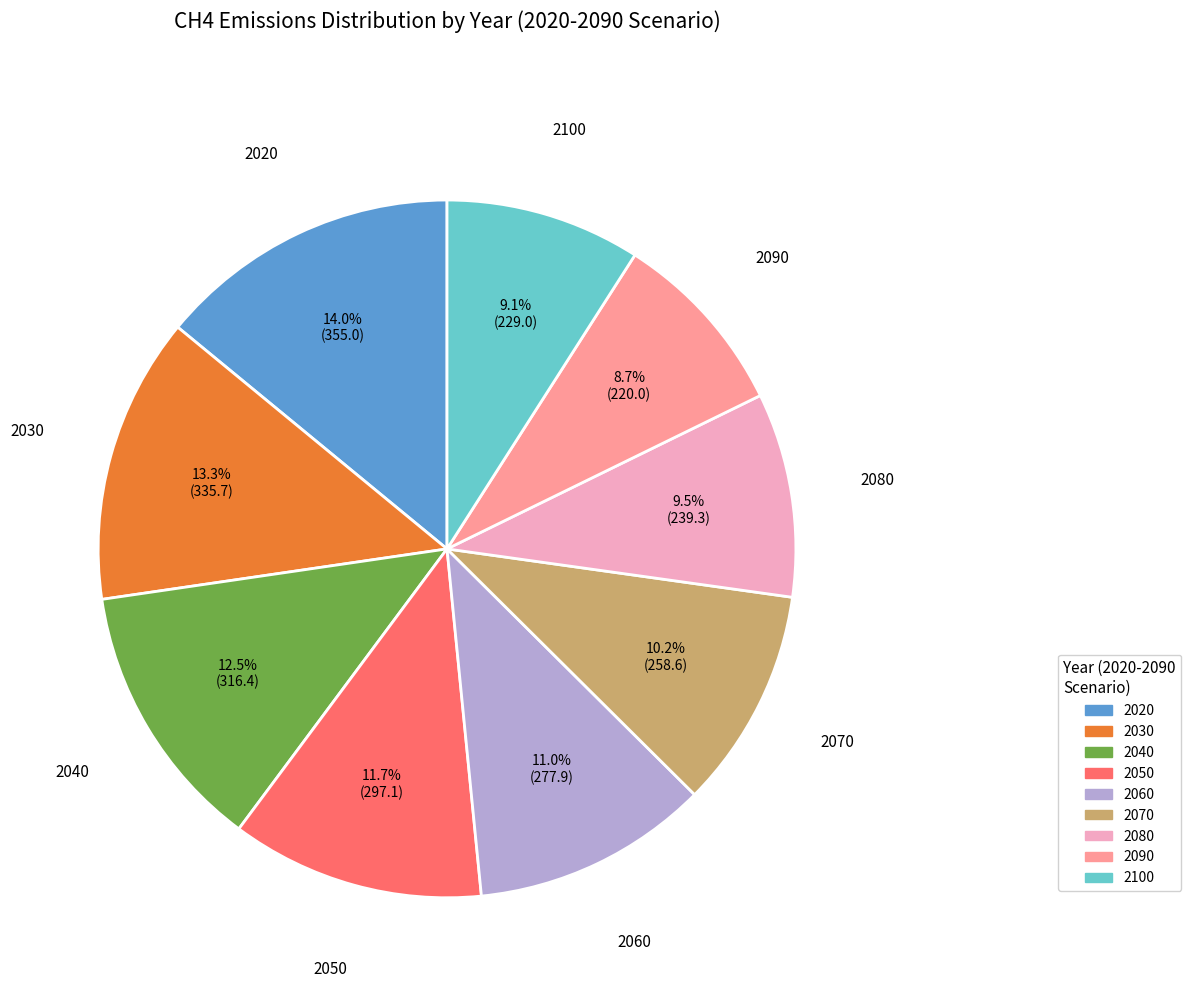

What is the total percentage of 2070 and 2030?

23.5%